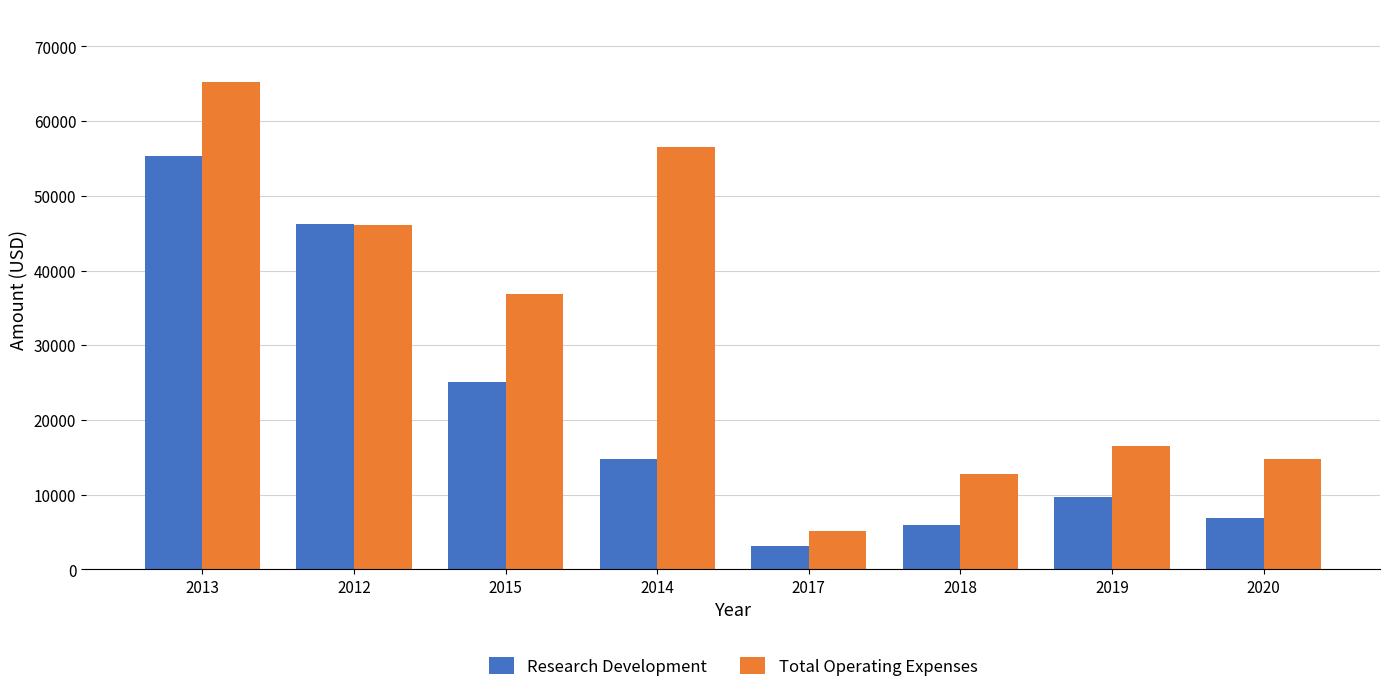

True or false: Total Operating Expenses has a value of 36900 at 2015.

True